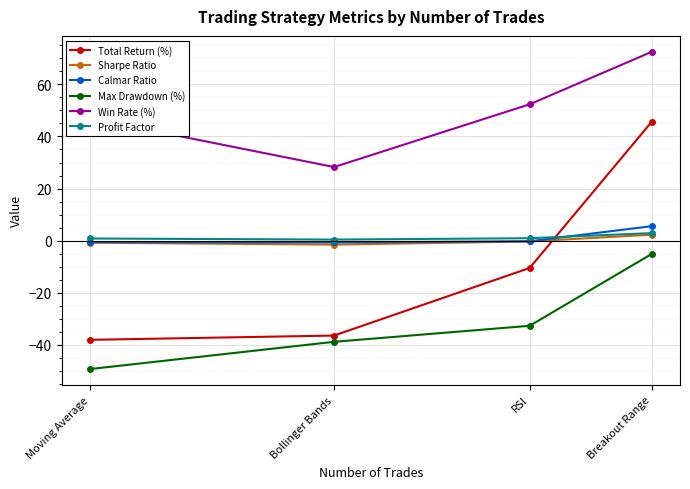

What is the value of the Profit Factor point at the 1st from the left?

0.8